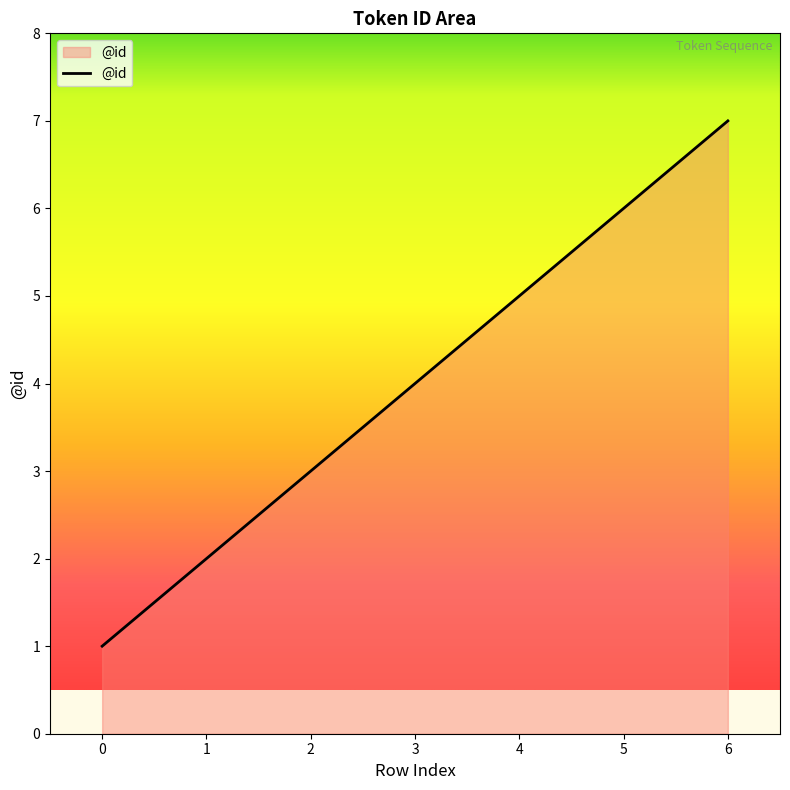

What is the sum of all values?

28